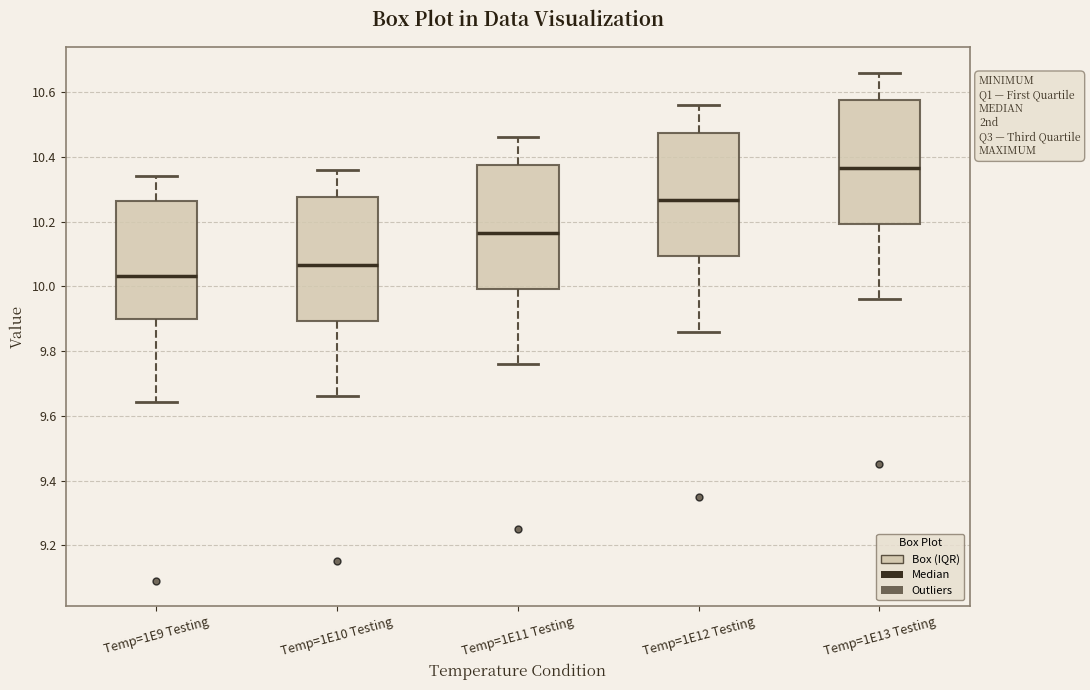

Where does the upper whisker of the box for Temp=1E9 Testing end on the y-axis? The values are not printed on the chart, so give them approximately, as read against the axis.

10.34